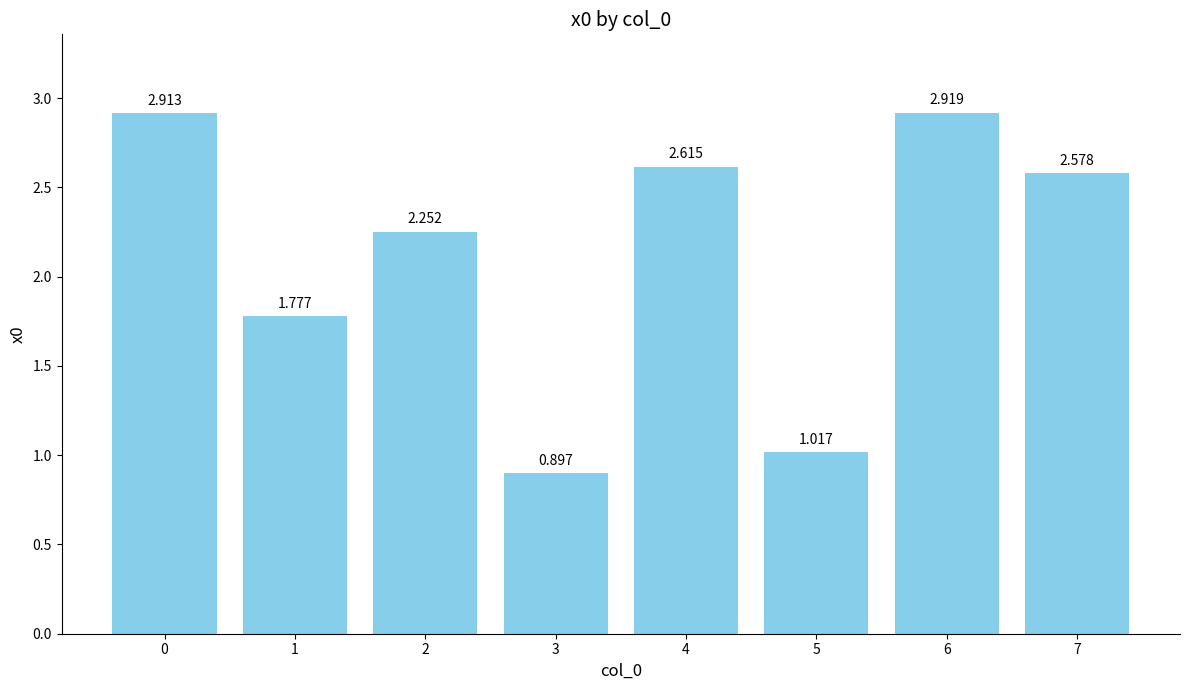

What is the sum of the values at 0 and 4?

5.5